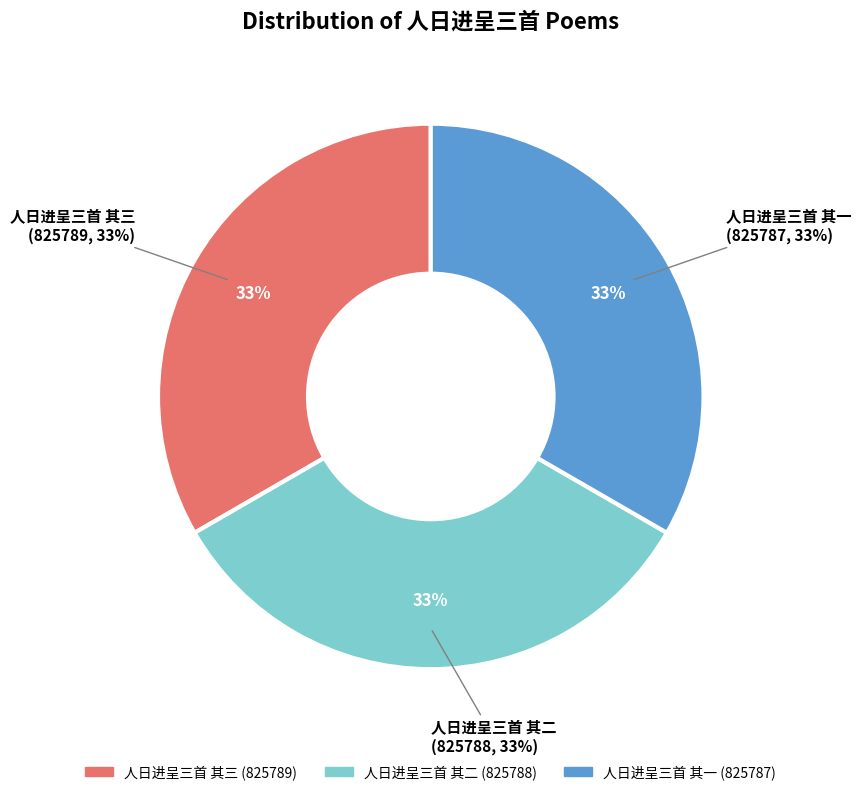

Which category has the smallest portion of the pie?

人日进呈三首 其一